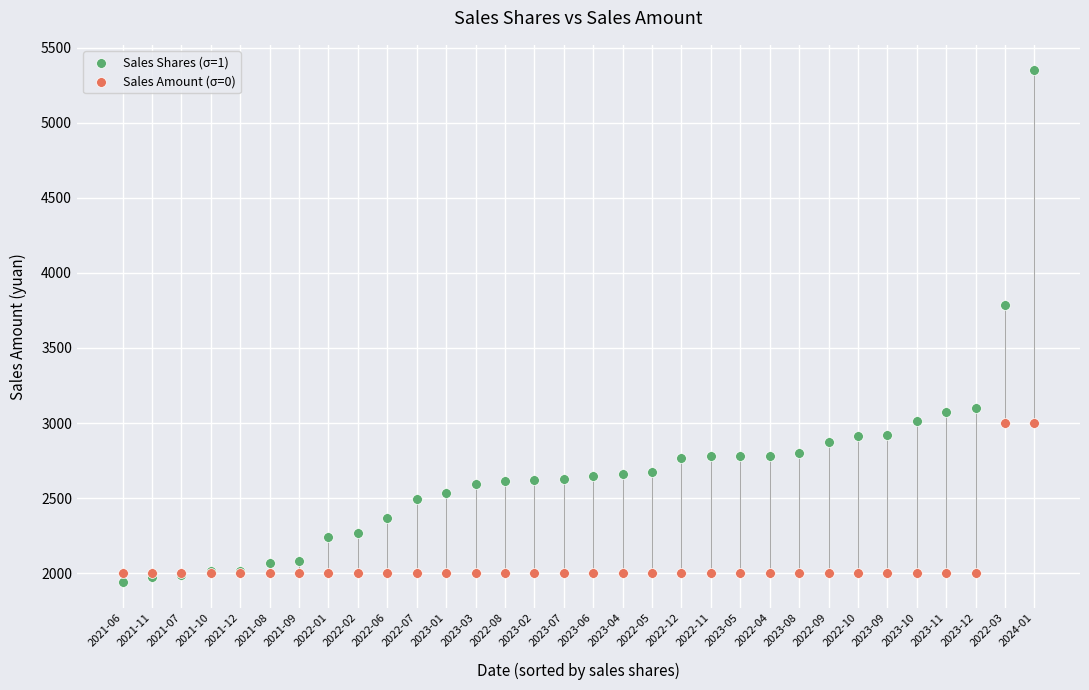

Which series reaches the maximum Y coordinate?

Sales Shares (σ=1)